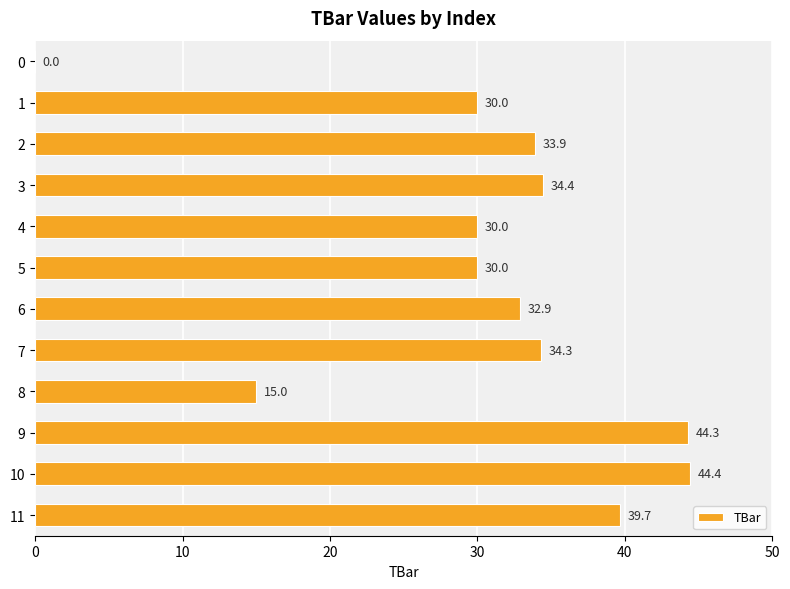

Which label corresponds to the largest value in the chart?

10